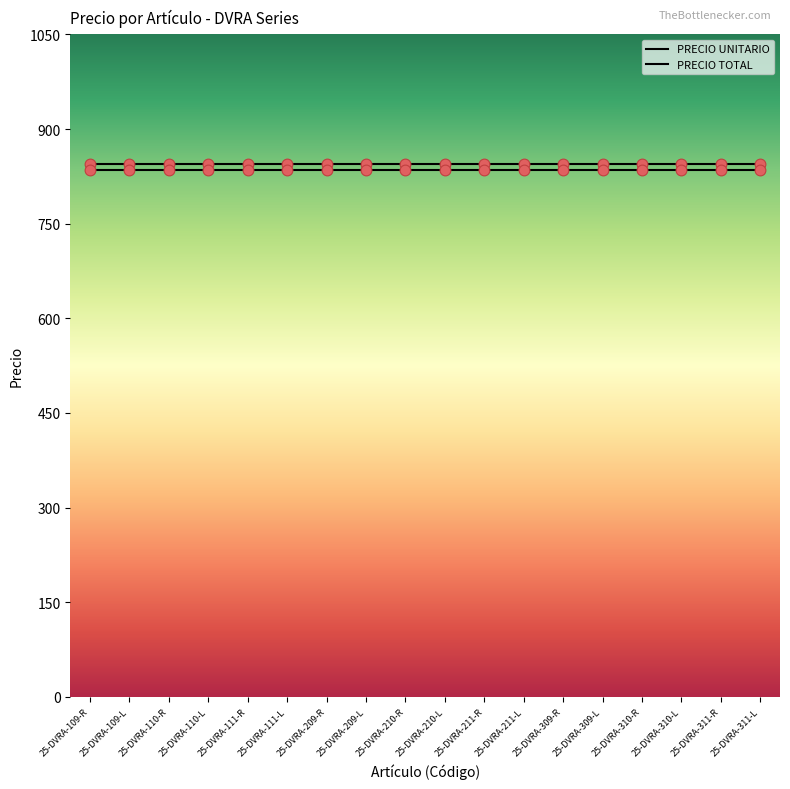

How many lines are shown in the chart?

2